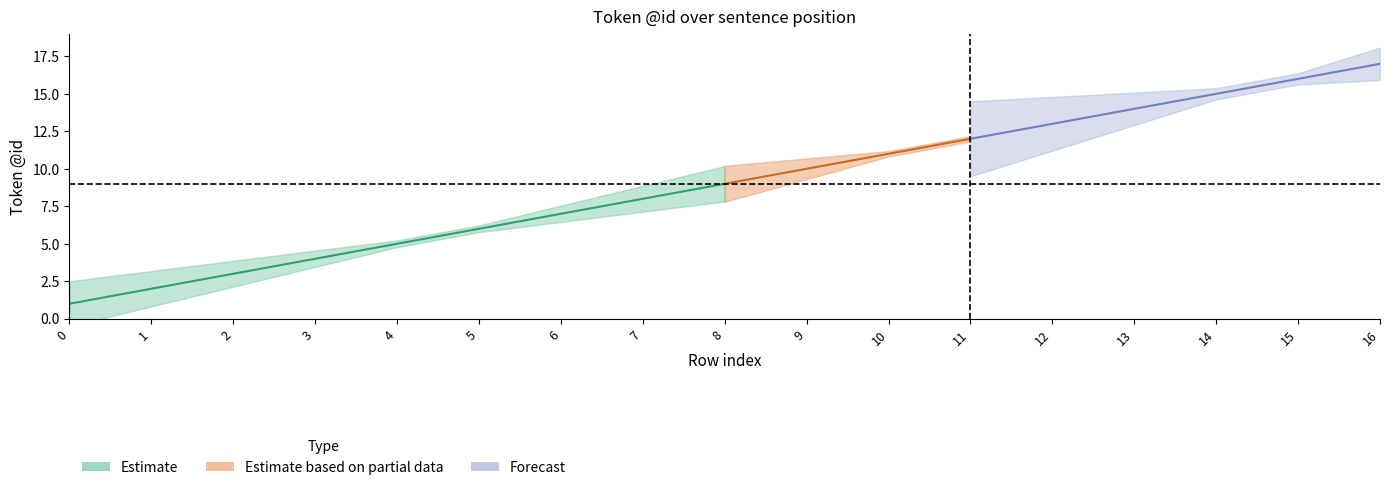

Where is center nearest to the value 9?

8